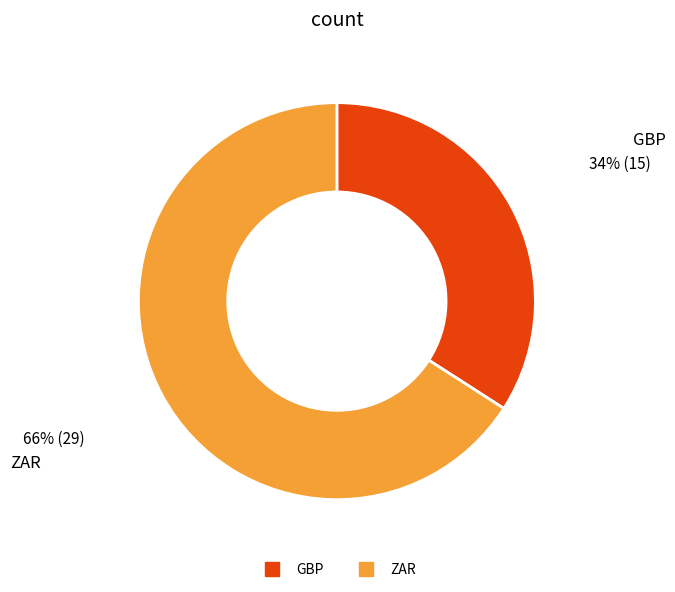

Do GBP and ZAR together represent more than half of the pie?

Yes